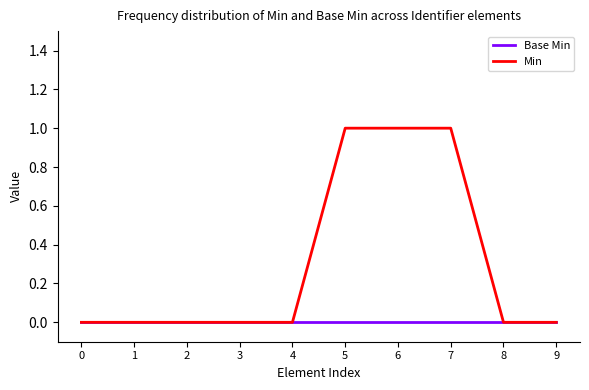

How many lines are shown in the chart?

2